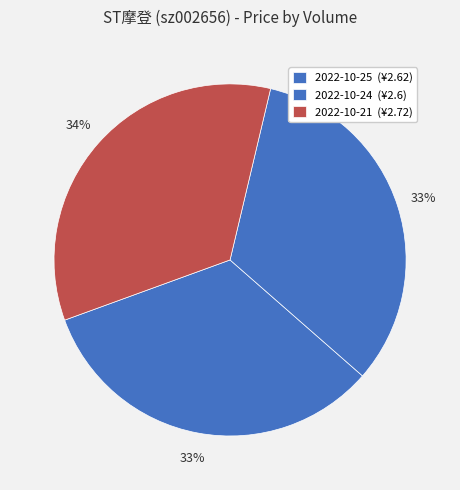

How many segments does this pie chart have?

3